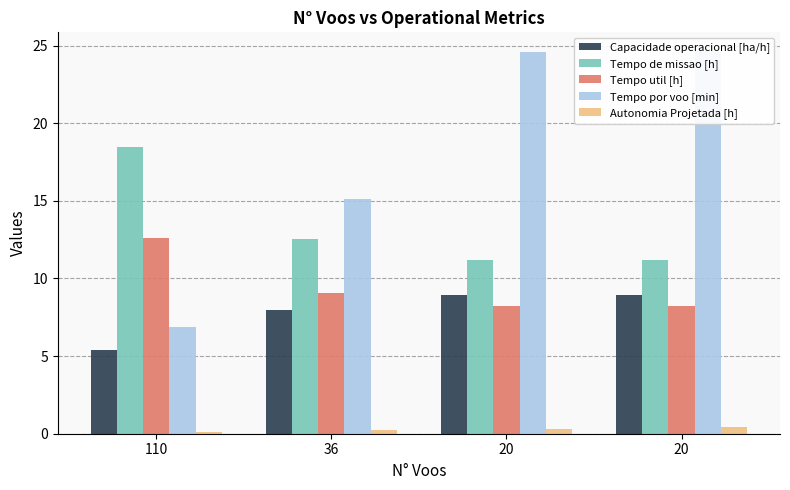

What is the difference between the maximum and minimum values in the Tempo por voo [min] series?

17.7